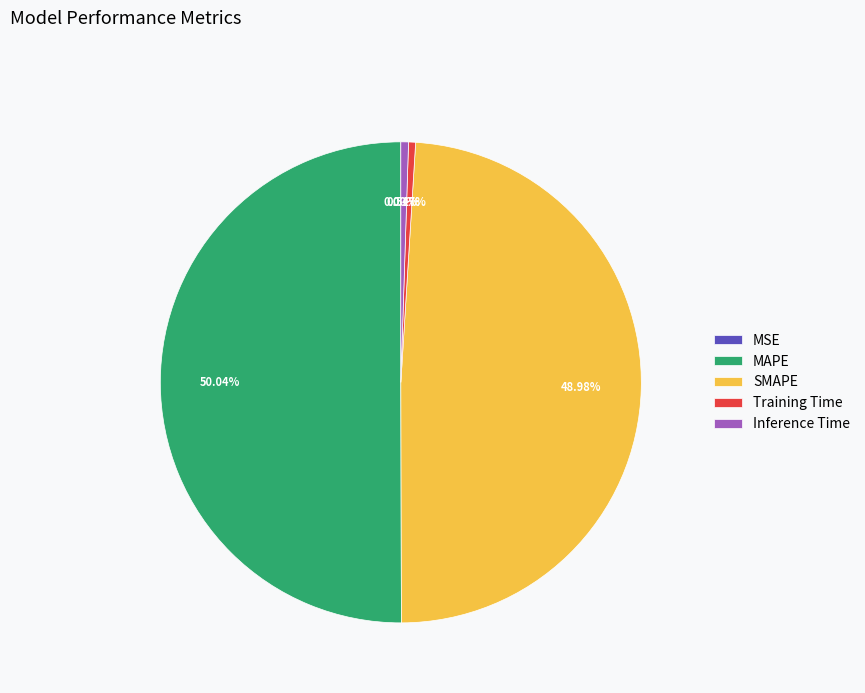

Which slice is the largest?

MAPE